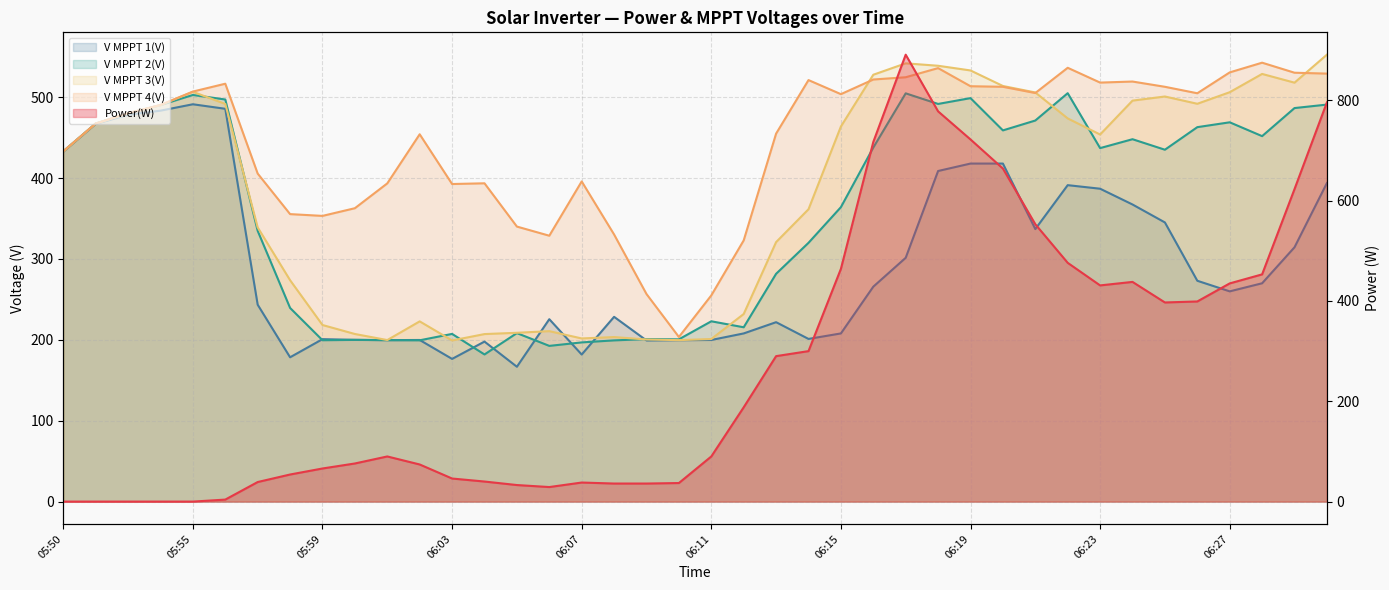

What is the difference between the maximum and minimum values in the V MPPT 2(V) series?

323.0